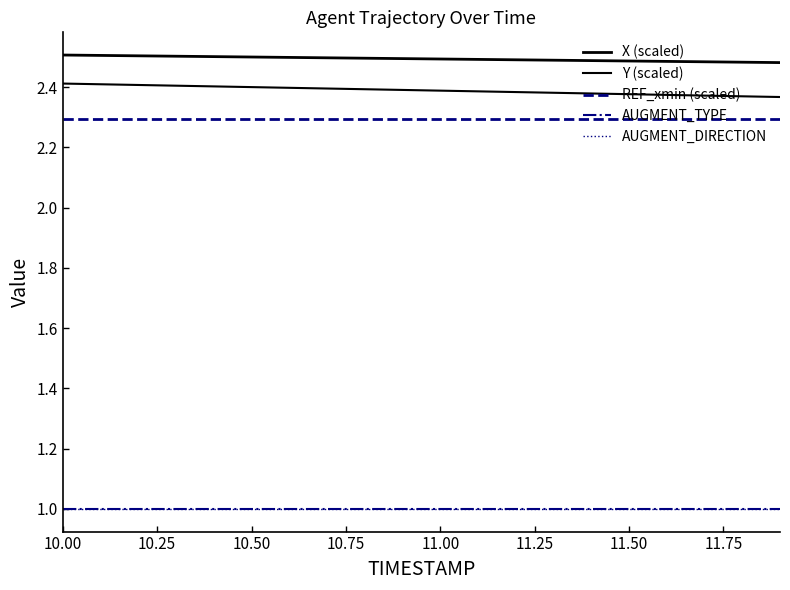

Is this an area chart (filled region under the line)?

No